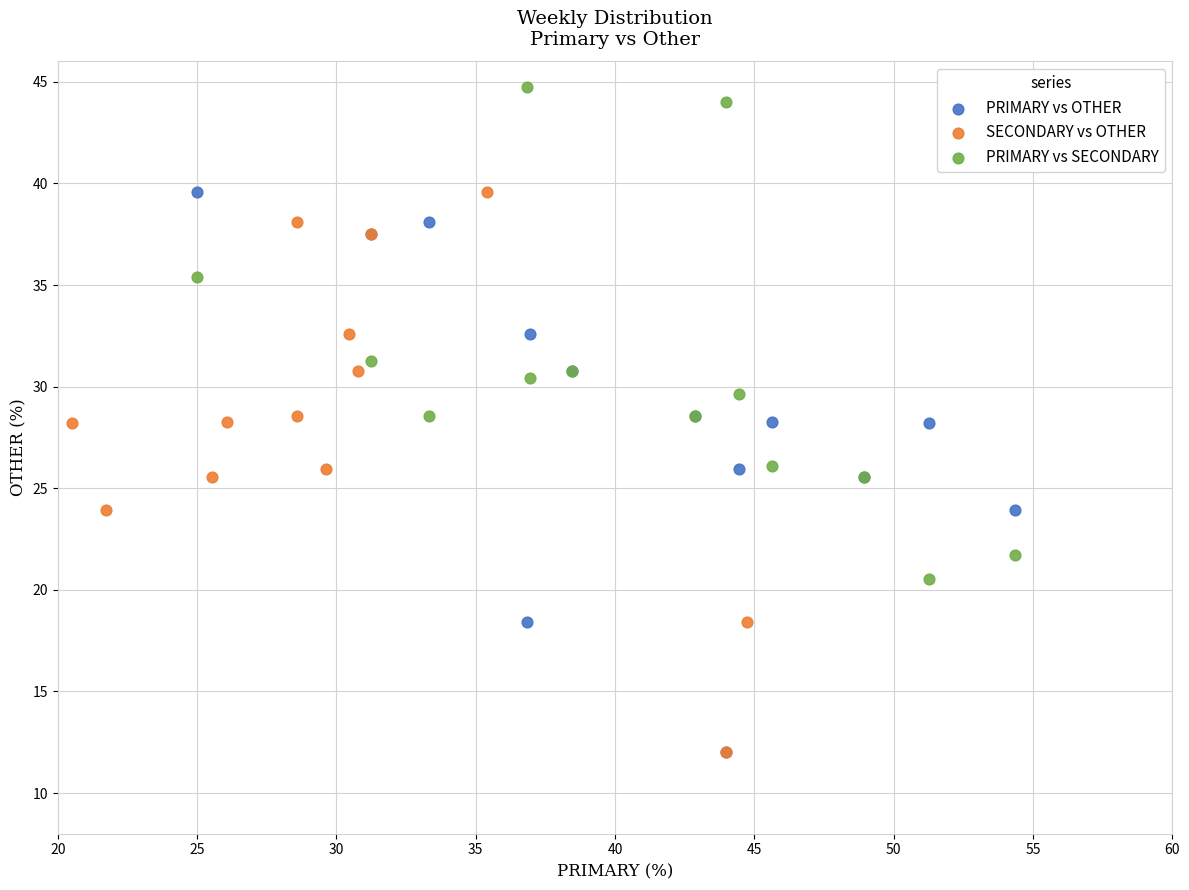

Which series contains the highest Y value?

PRIMARY vs SECONDARY